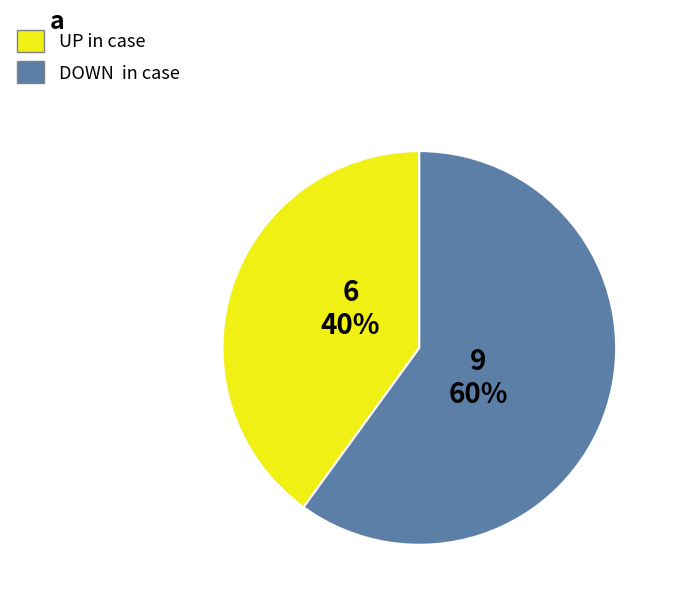

Is there any slice that represents more than half of the pie?

Yes